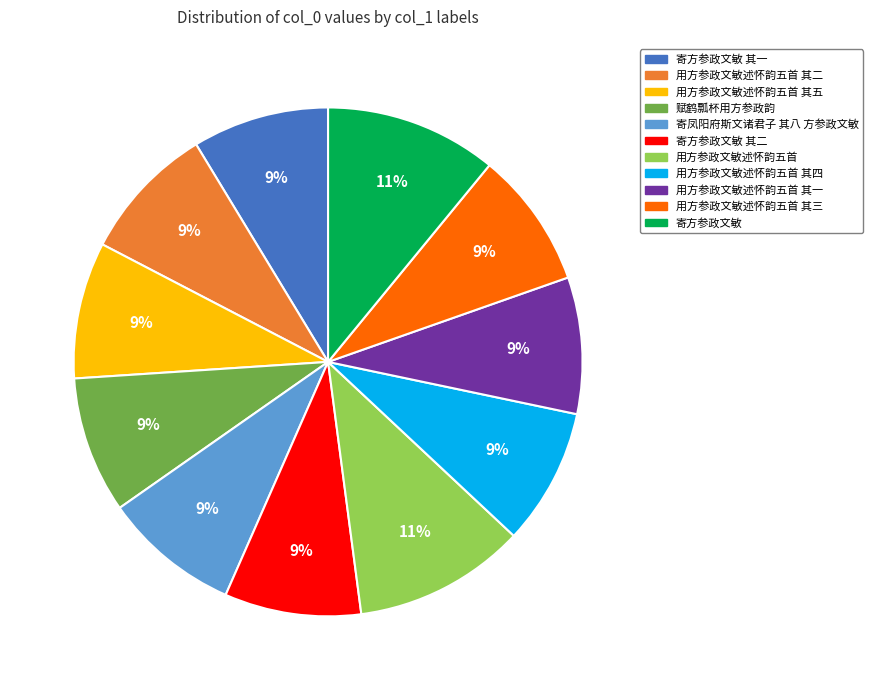

How many slices are in this pie chart?

11